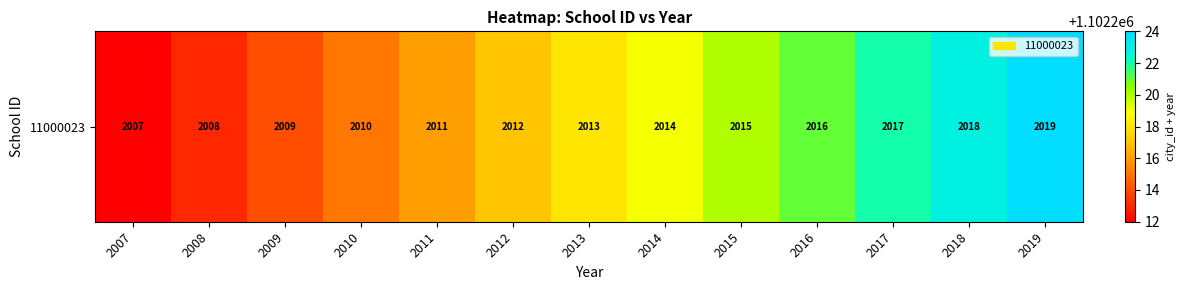

What is the smallest value displayed?

1102212